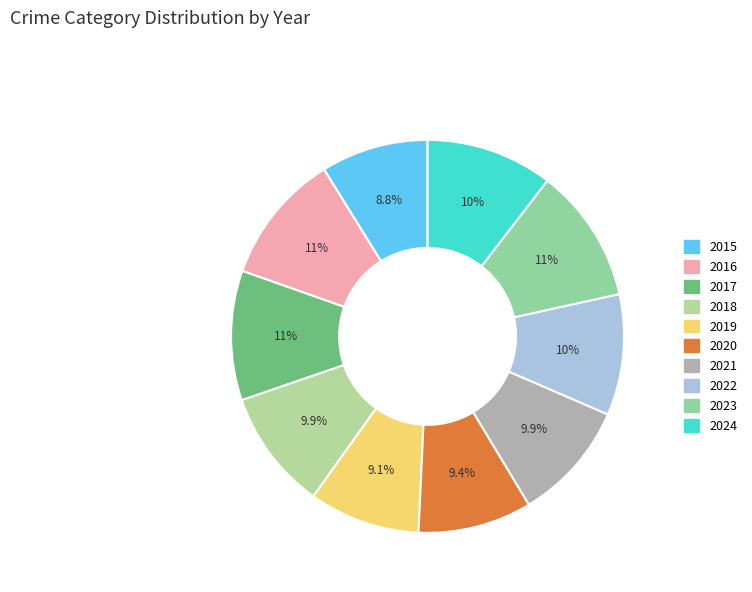

Do 2021 and 2017 together represent more than half of the pie?

No